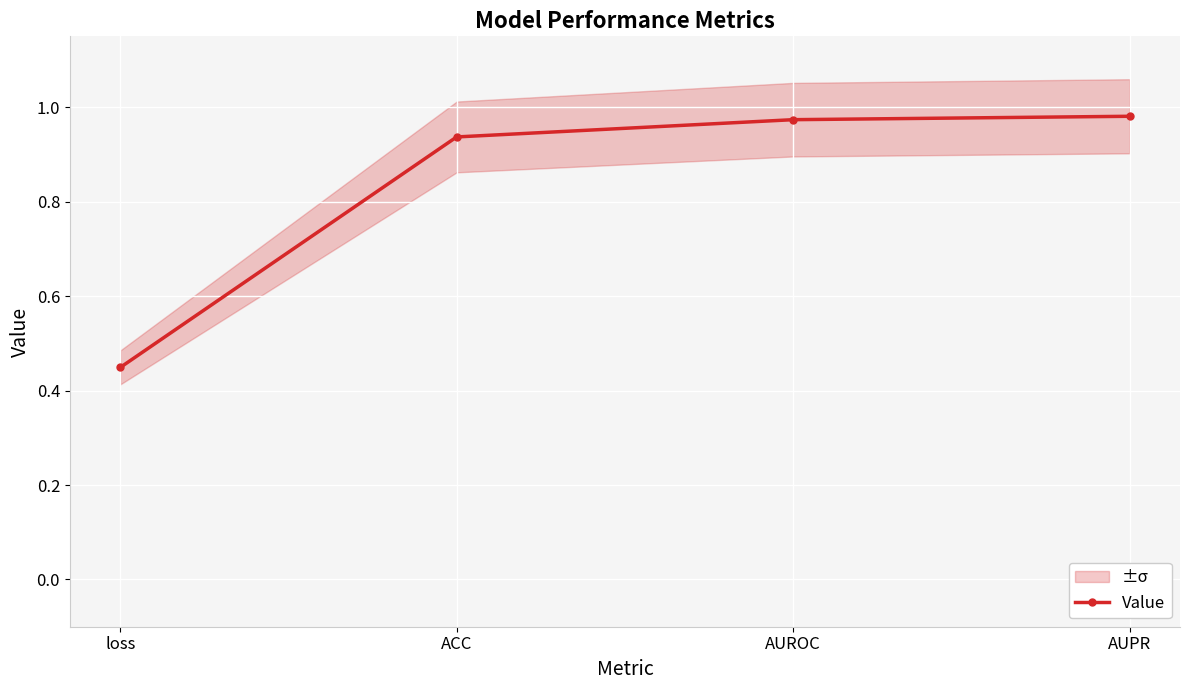

What is the label of the 3rd point from the left?

AUROC